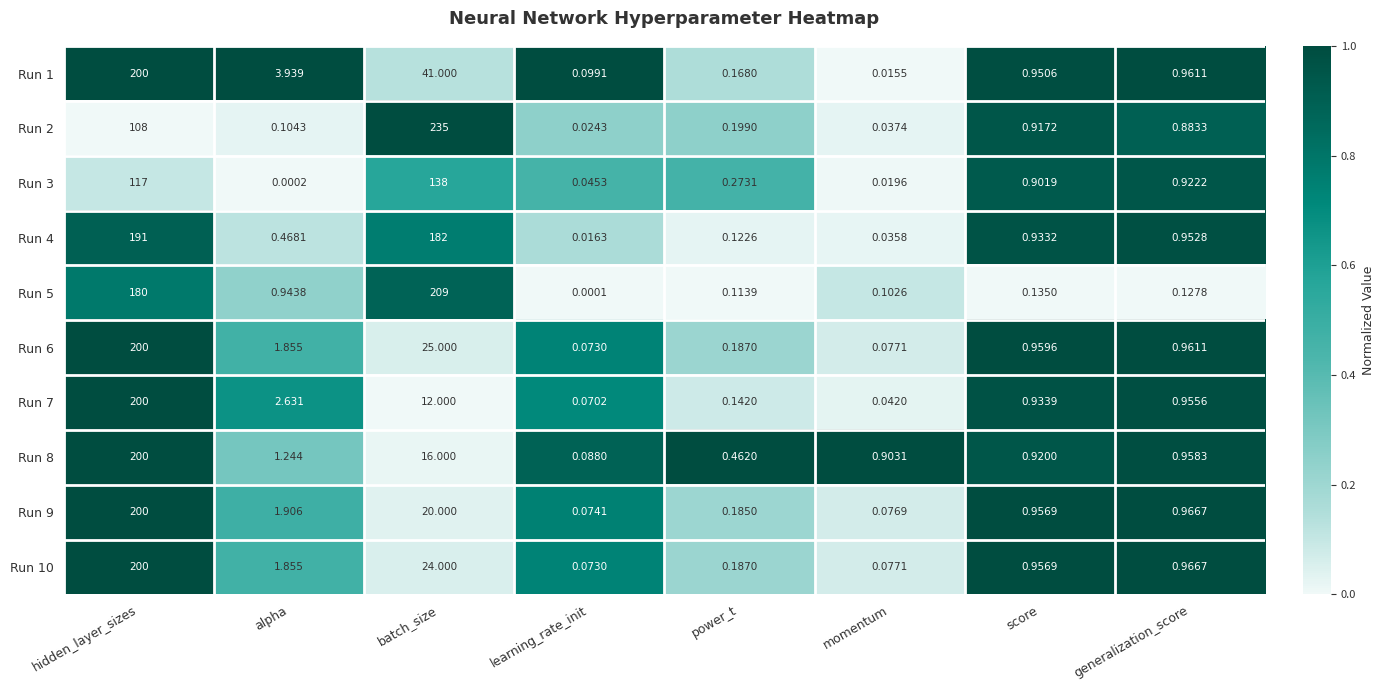

Where is Run 5 nearest to the value 104?

hidden_layer_sizes